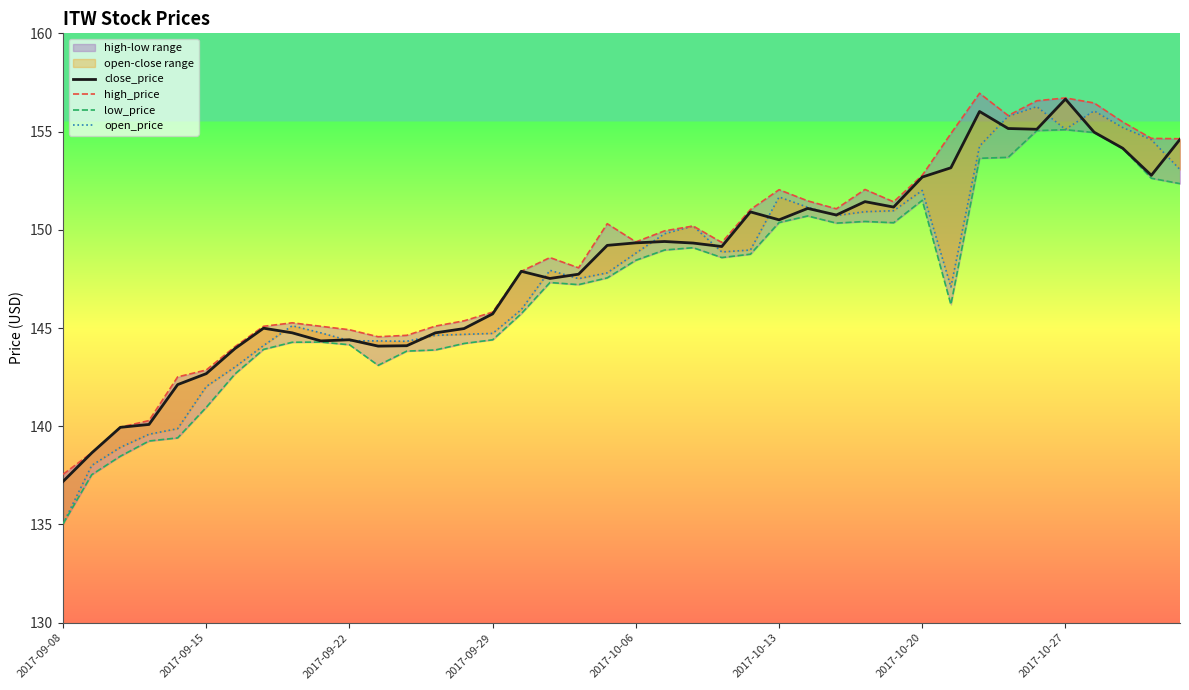

True or false: open_price and low_price cross at least once.

False